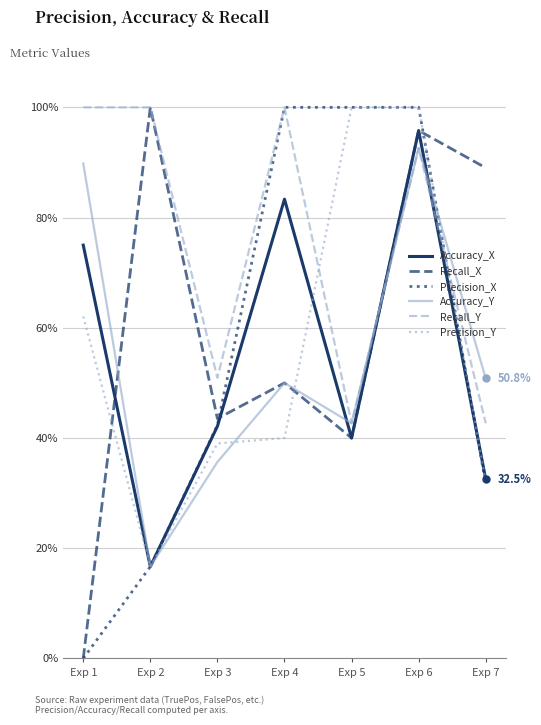

Between Exp 3 and Exp 7, which series saw the biggest shift?

Recall_X